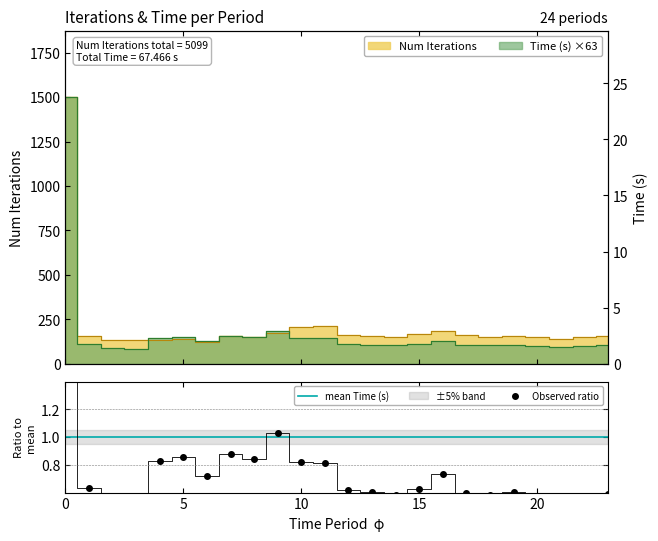

Between 2 and 1, which is larger?

1